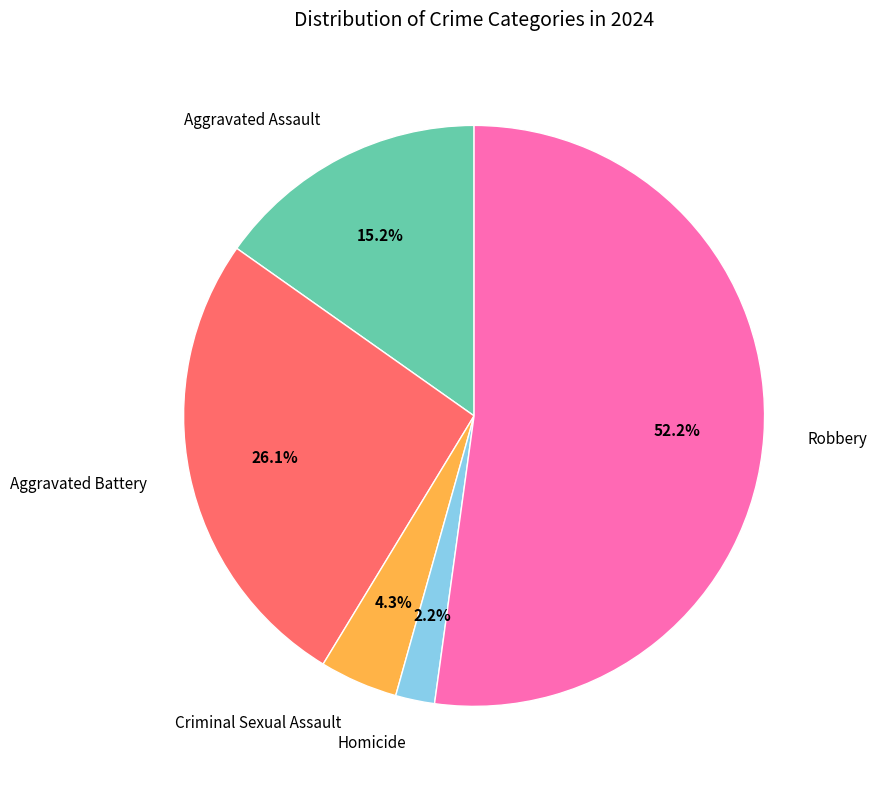

Does Criminal Sexual Assault represent more than half of the total?

No